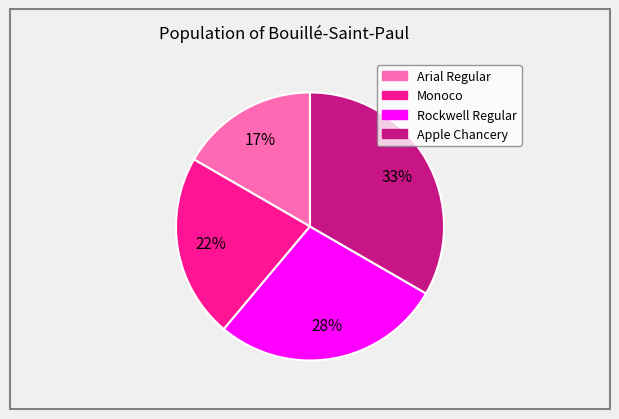

Is Apple Chancery the majority of the pie?

No